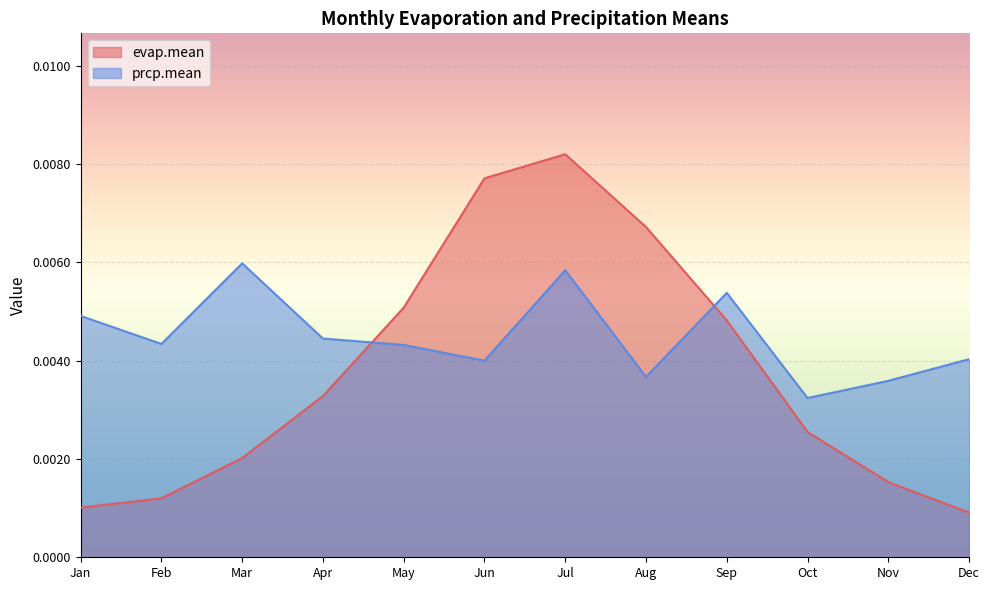

How many intersections are there between prcp.mean and evap.mean?

2